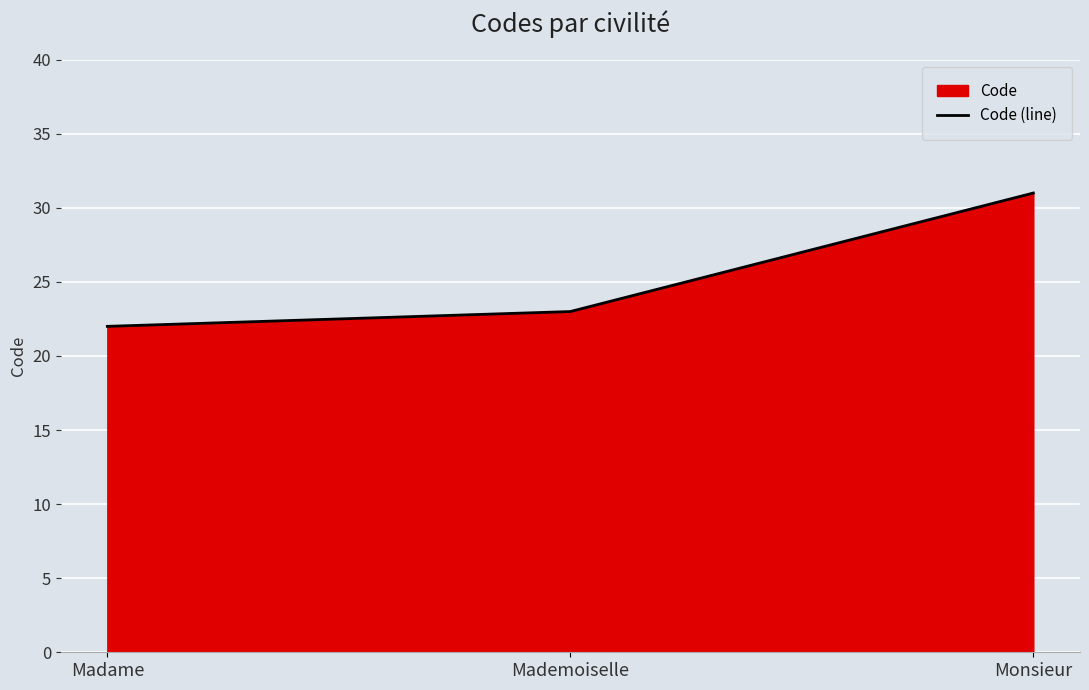

What is the maximum value shown in the chart?

31